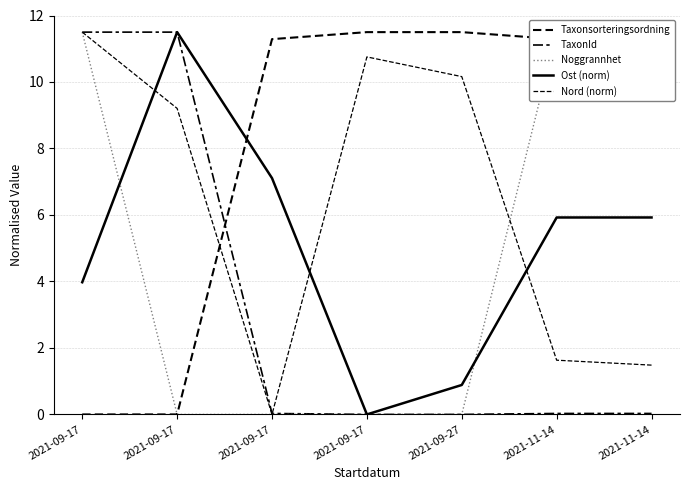

How many interior local peaks does the Ost (norm) series have?

1